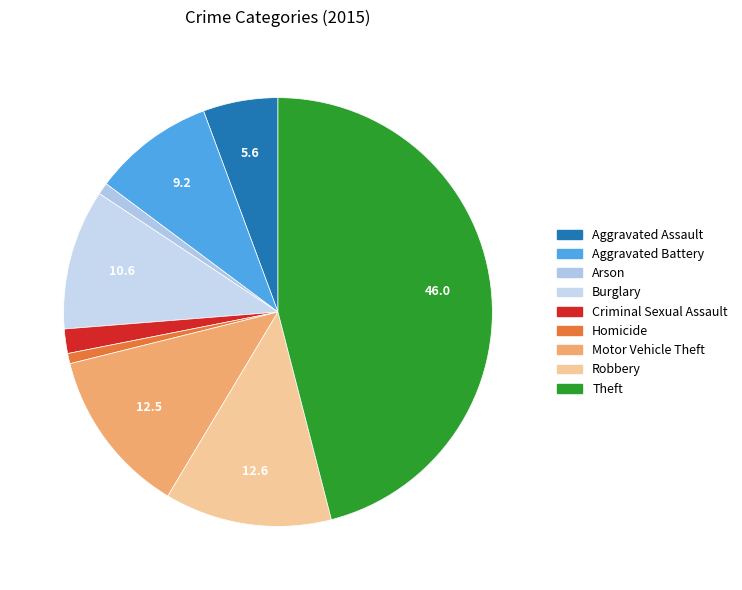

Count the number of slices in the pie.

9